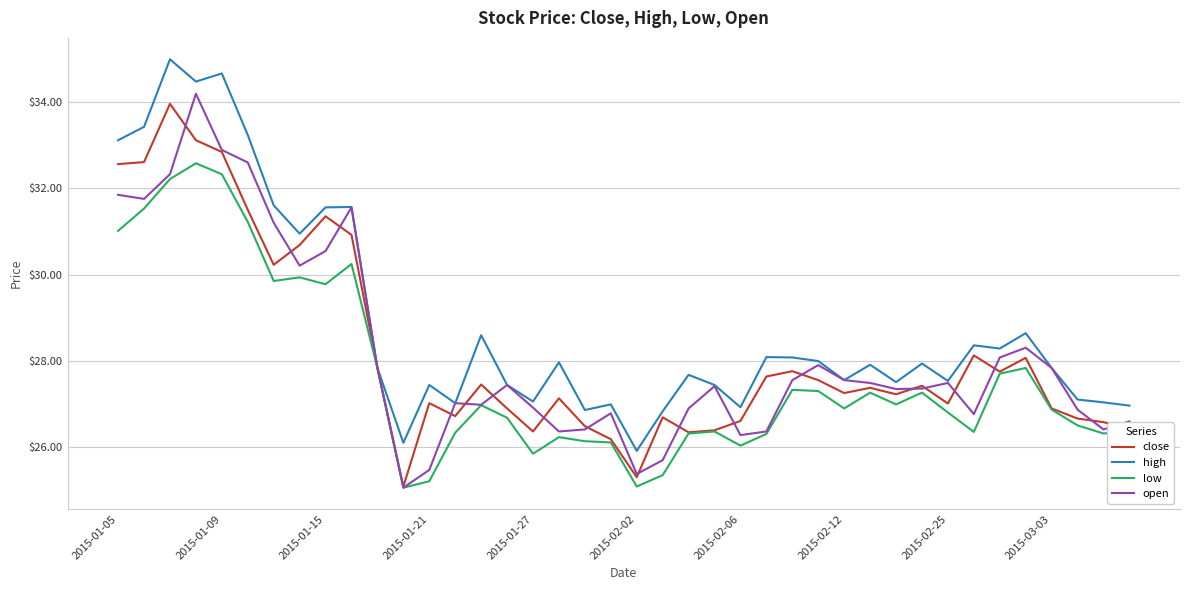

What is the minimum value for low?

25.1